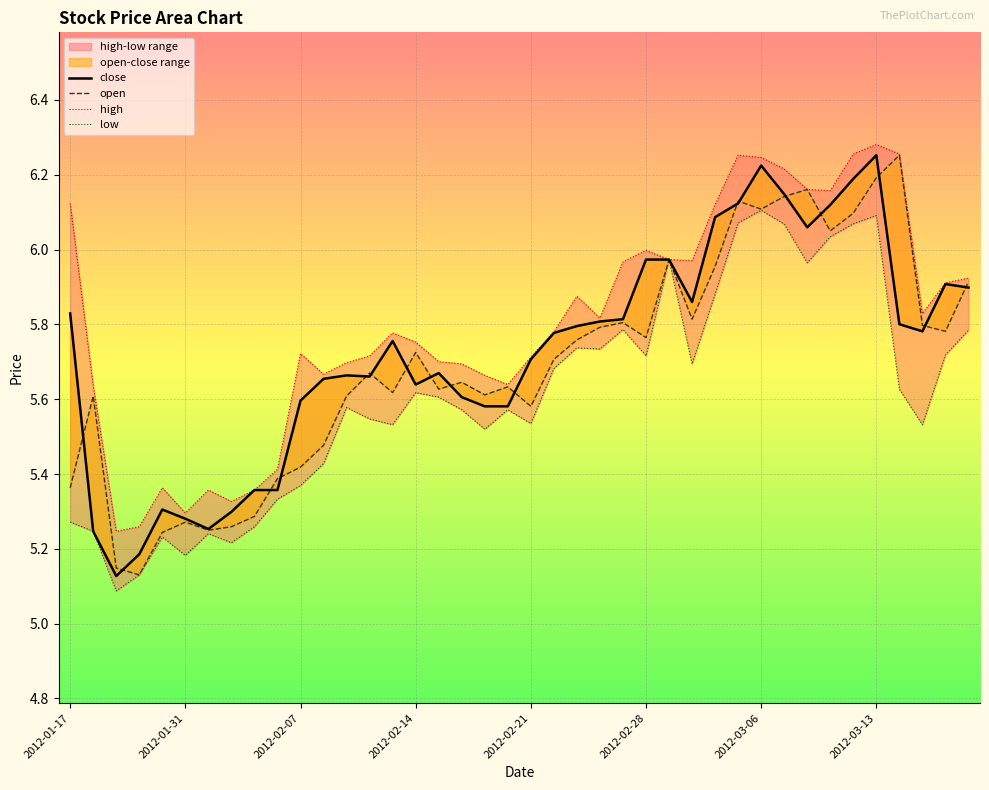

How many interior local valleys does the open series have?

11